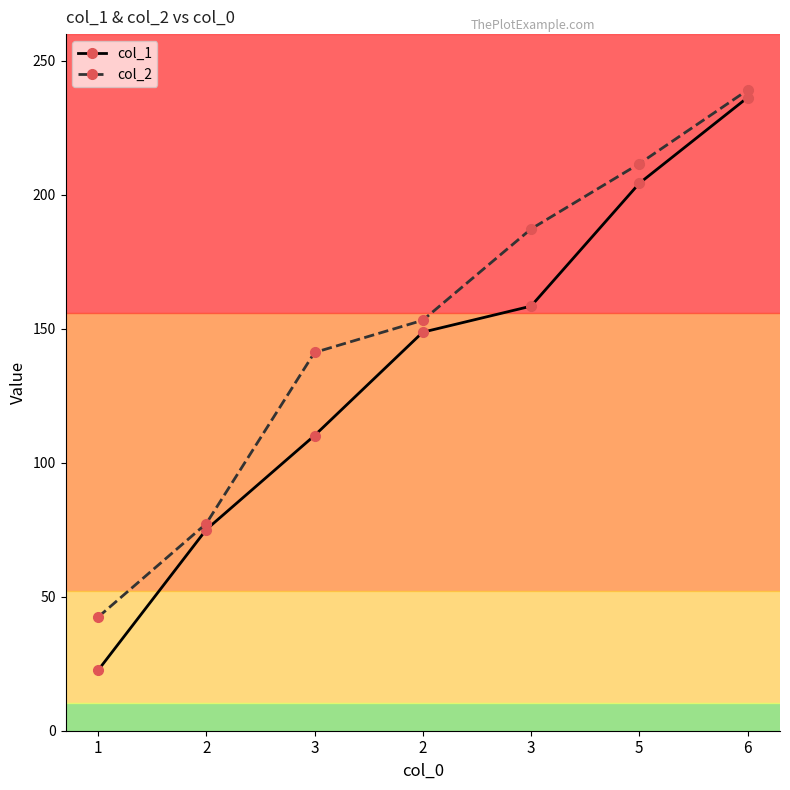

What is the average value of the col_2 series?

150.3